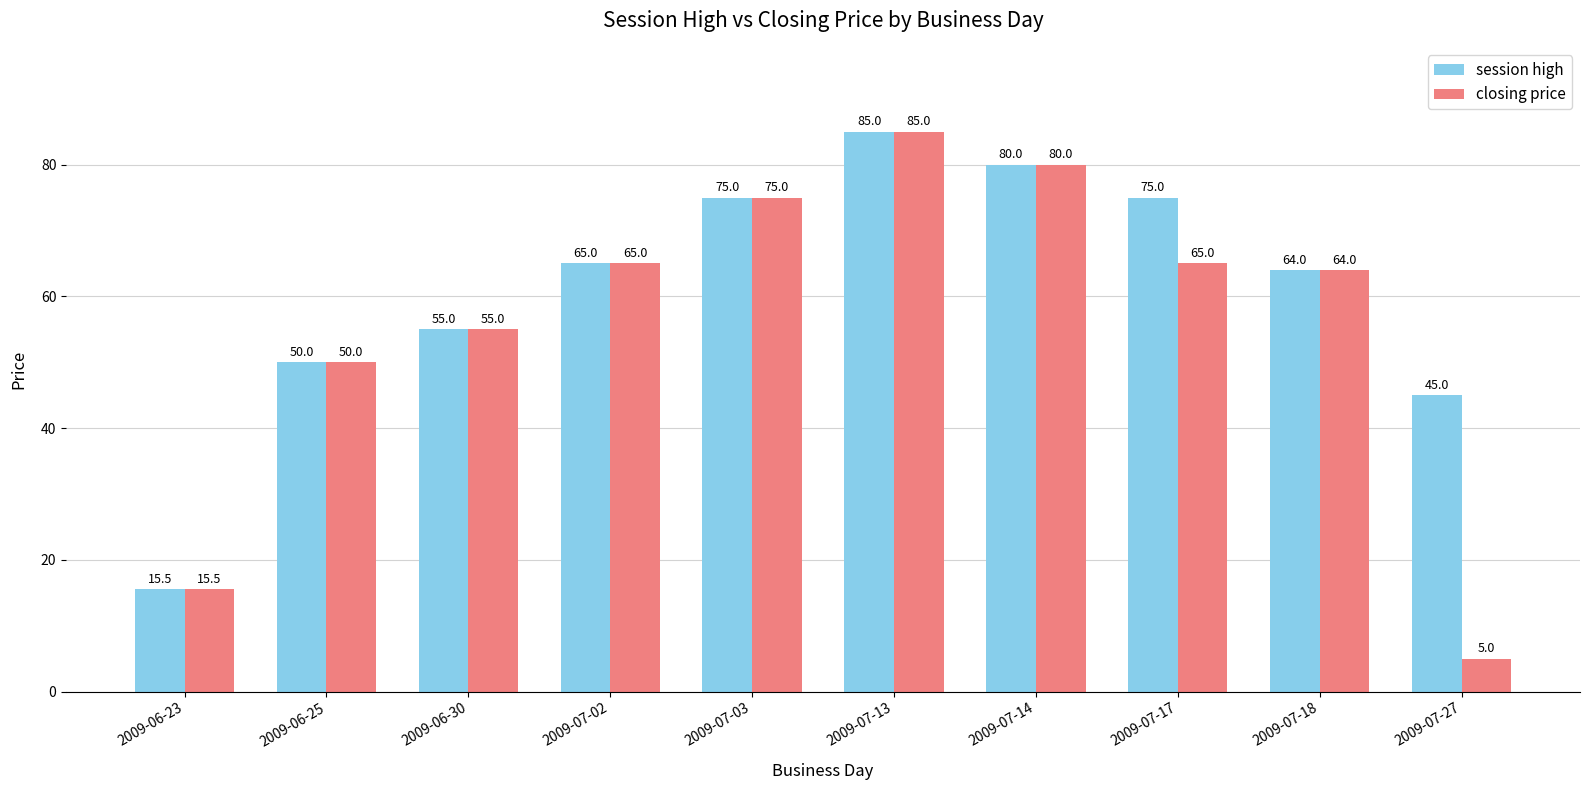

At which label is closing price closest to 45?

2009-06-25